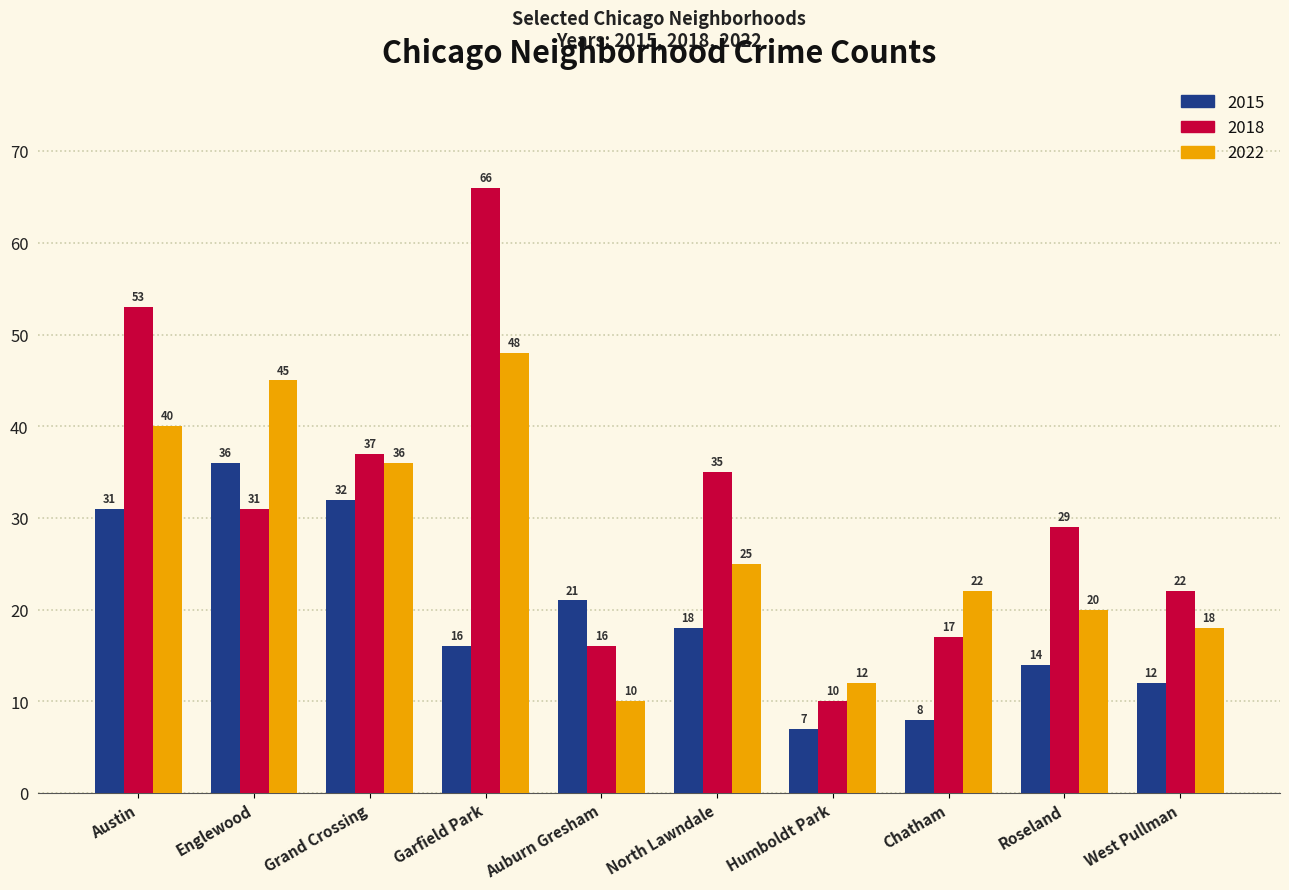

The value of 2015 at Roseland is 14. True or false?

True